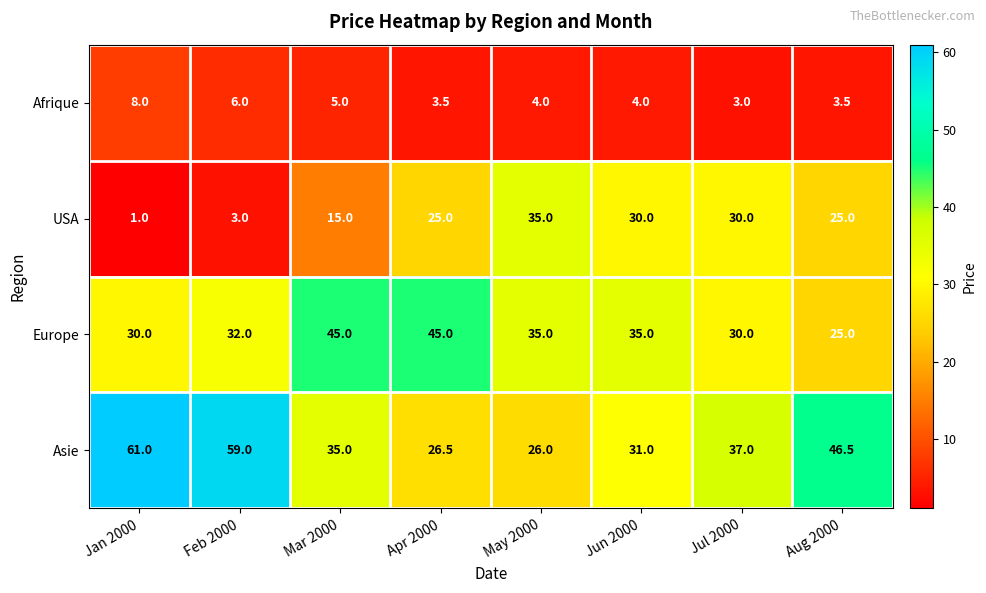

Where does the Asie series first go above 37?

Jan 2000